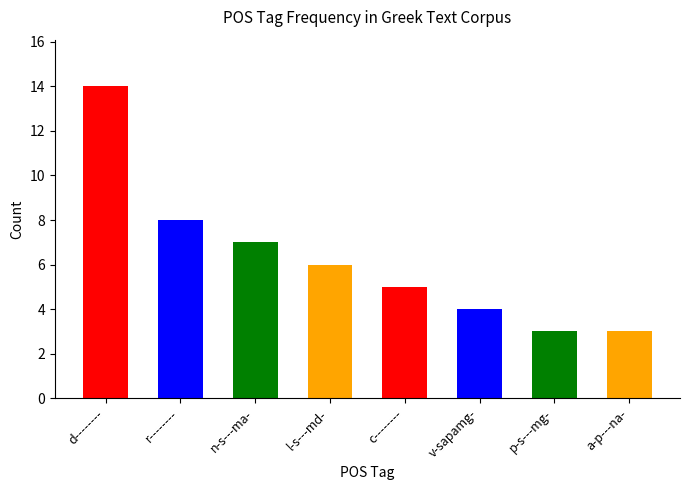

Reading left to right, what are all the values shown in this chart?

14	8	7	6	5	4	3	3